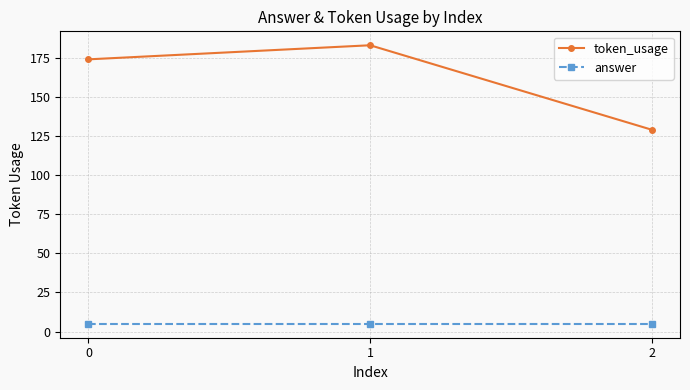

At how many categories does at least one series exceed 131?

2